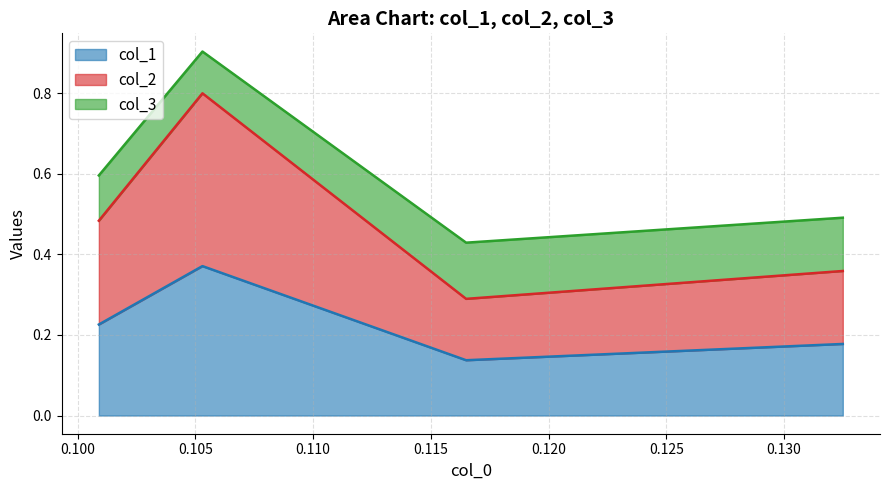

Is it true that col_2 equals 0.5 at col_1?

True